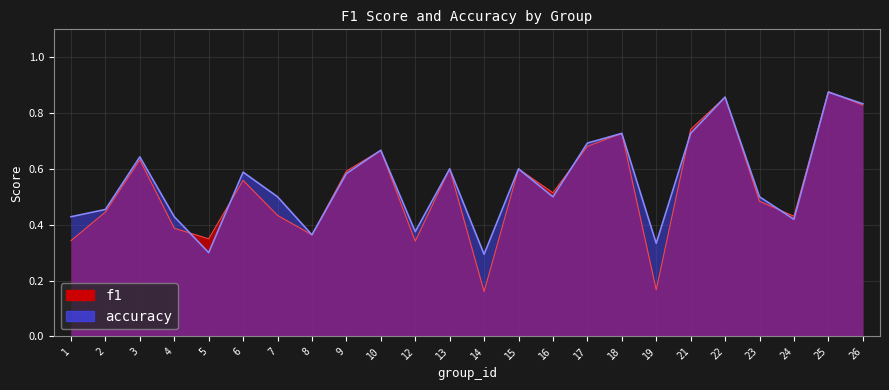

What is the approximate value of accuracy at 19?

0.3